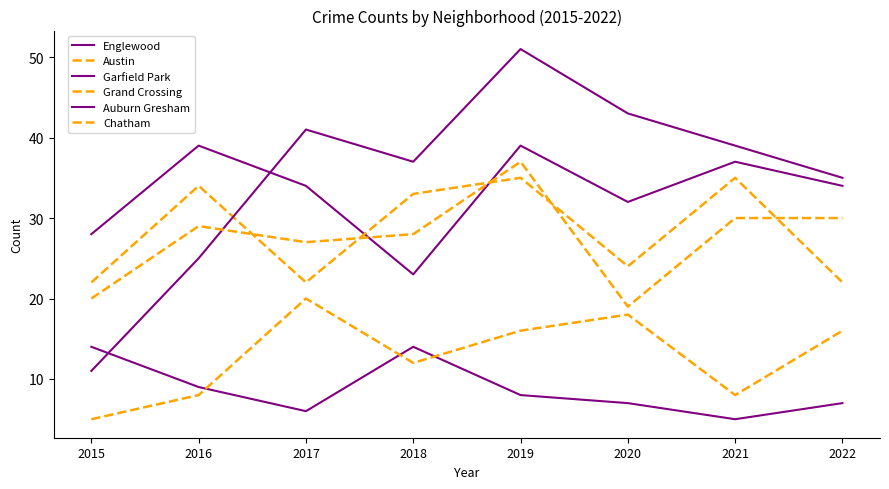

How many lines are shown in the chart?

6